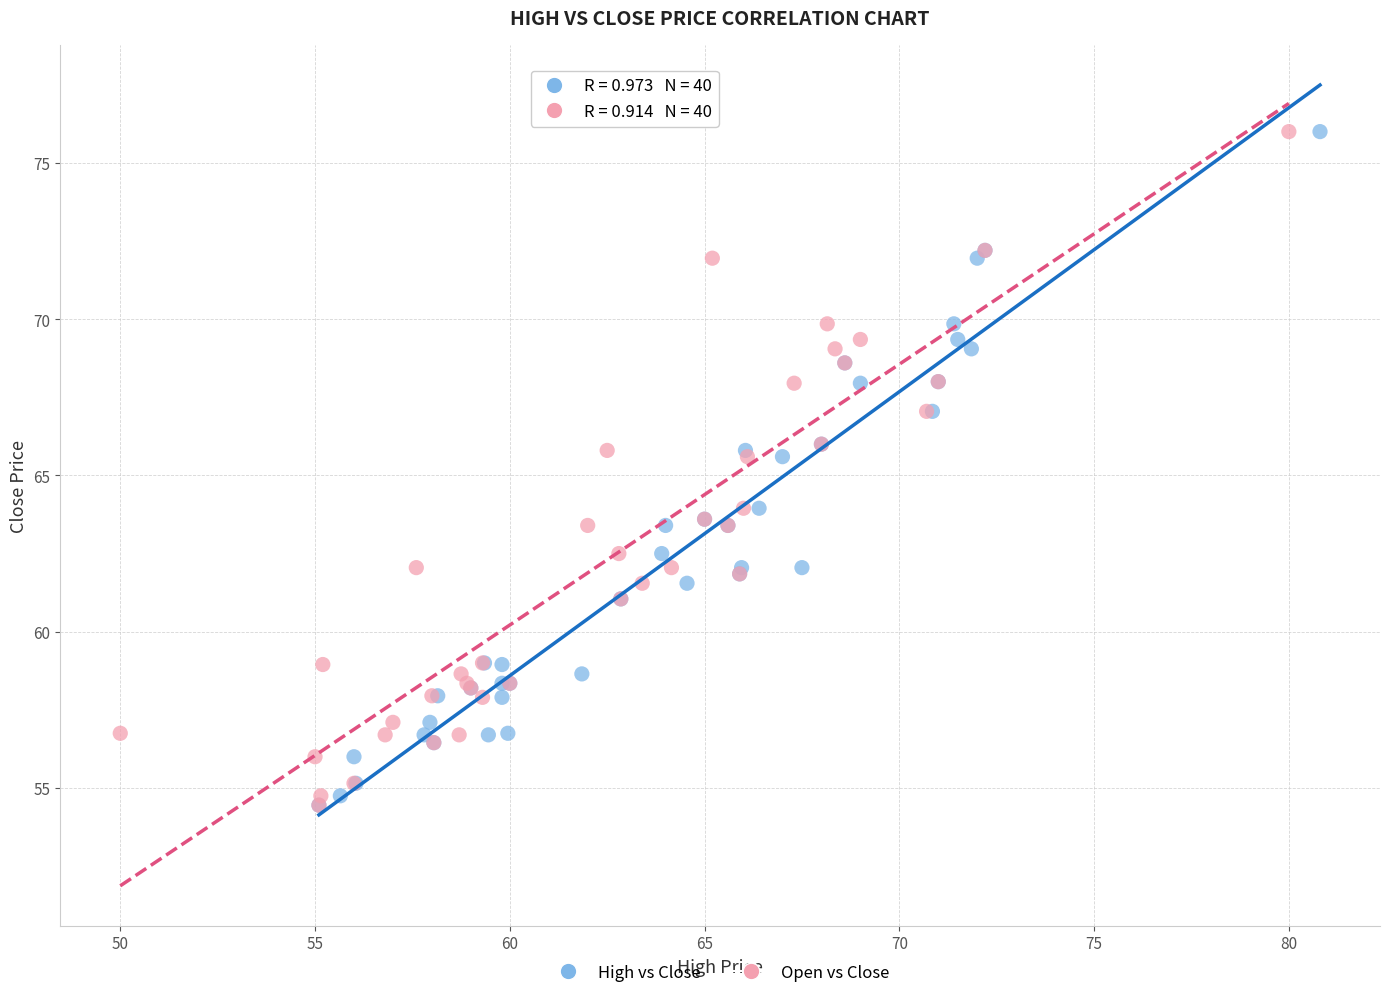

What are all the series names shown in the legend?

High vs Close, Open vs Close